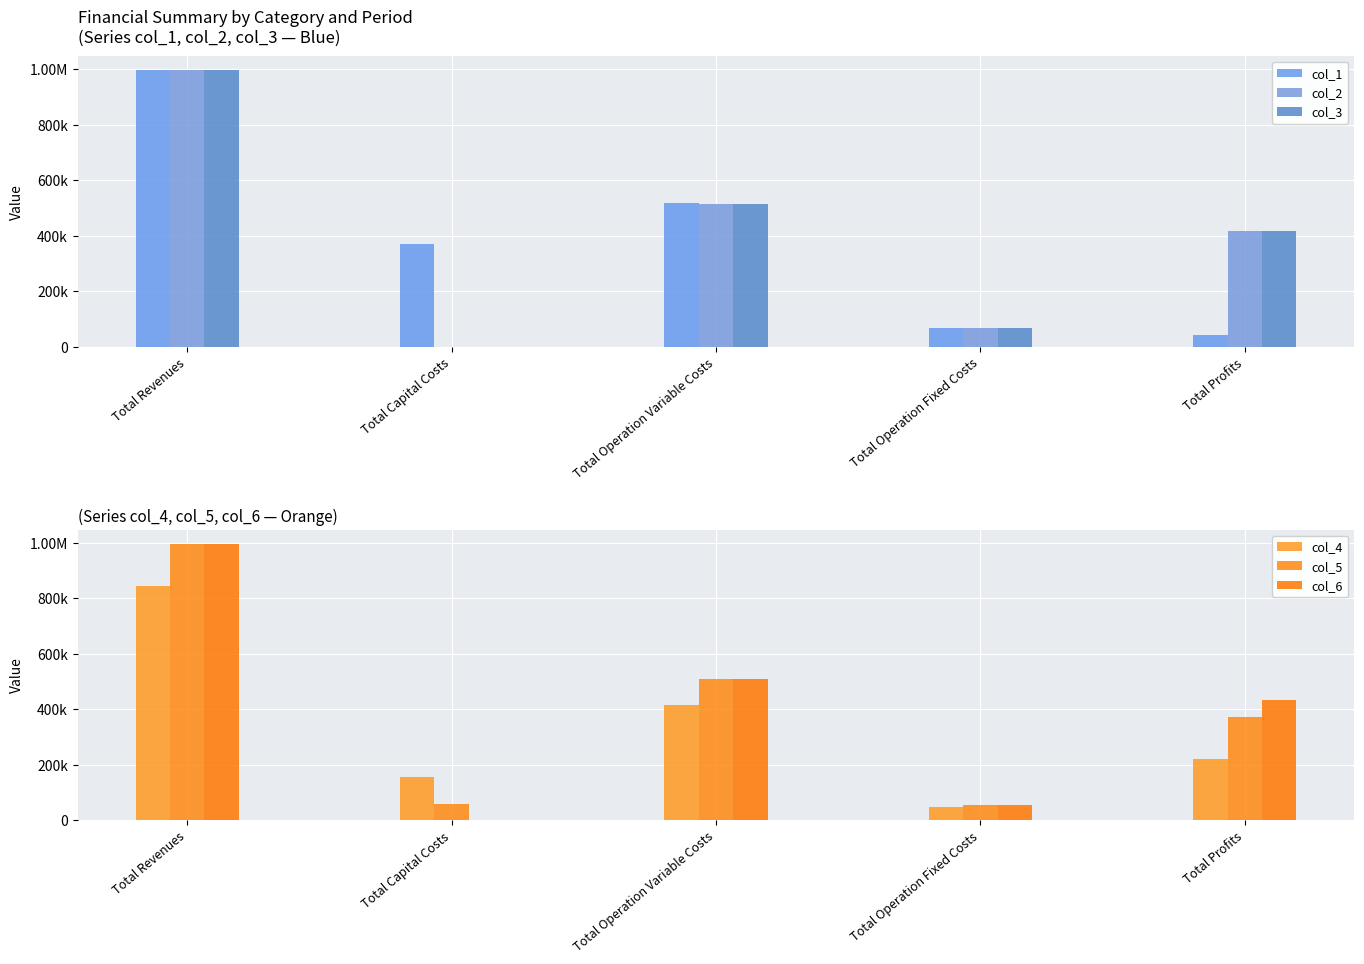

At which label does col_6 first exceed 433196?

Total Revenues